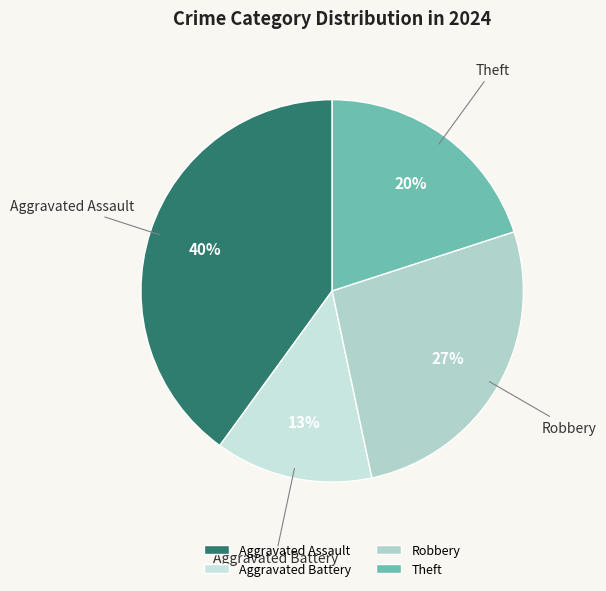

How many segments does this pie chart have?

4